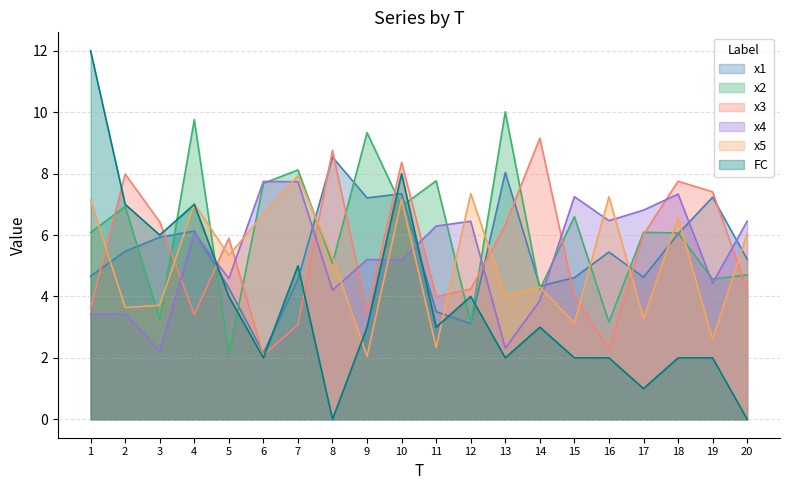

How many categories are shown in the chart?

20